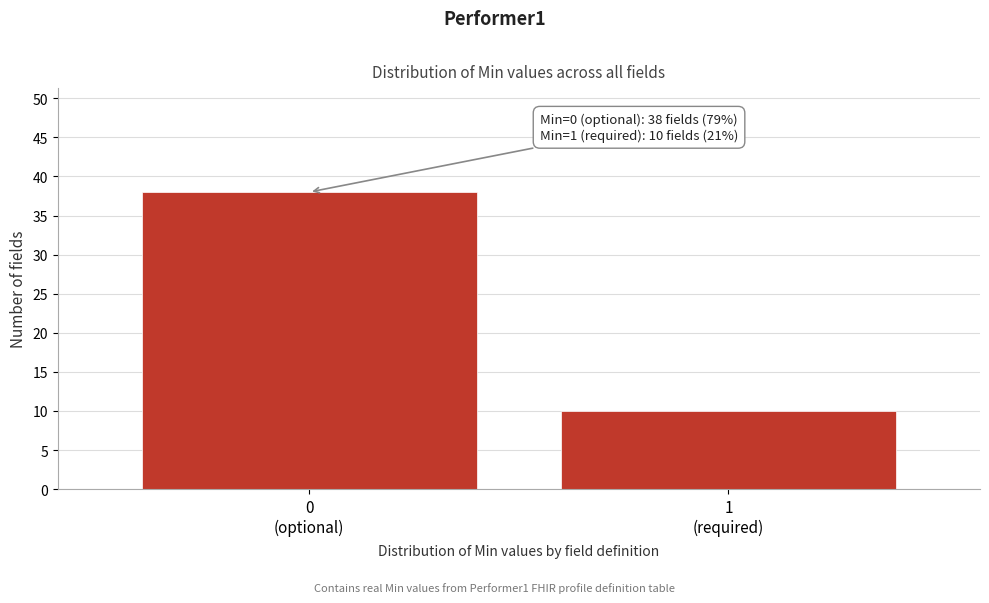

Reading left to right, what are all the values shown in this chart?

38	10